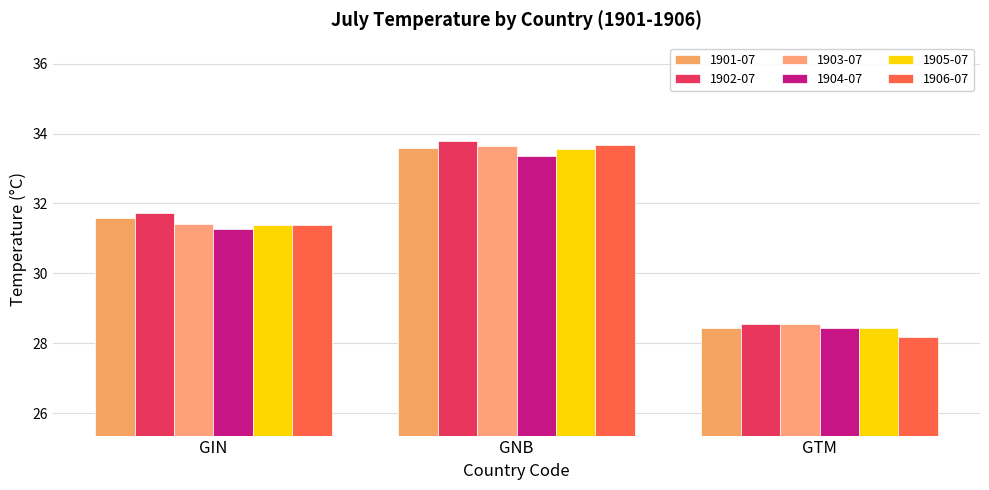

What is the difference between the highest and lowest values at GNB?

0.4